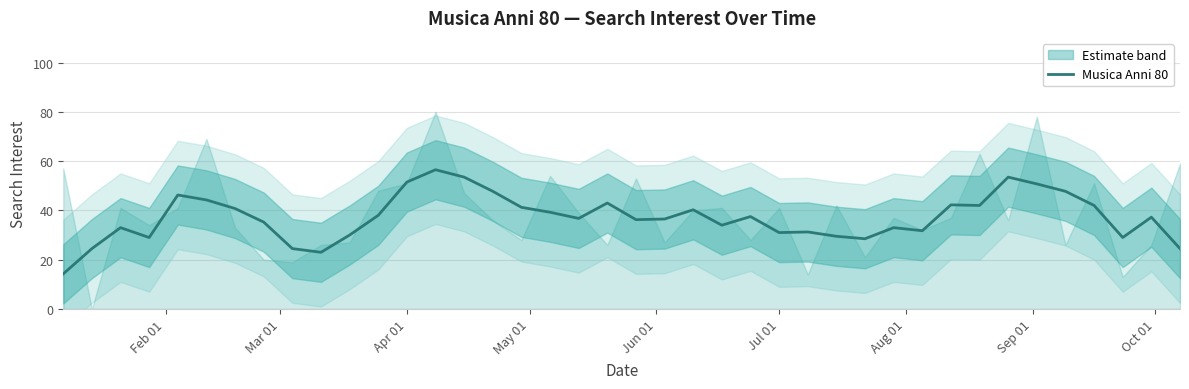

What is the value of the 12th point from the left?

38.0